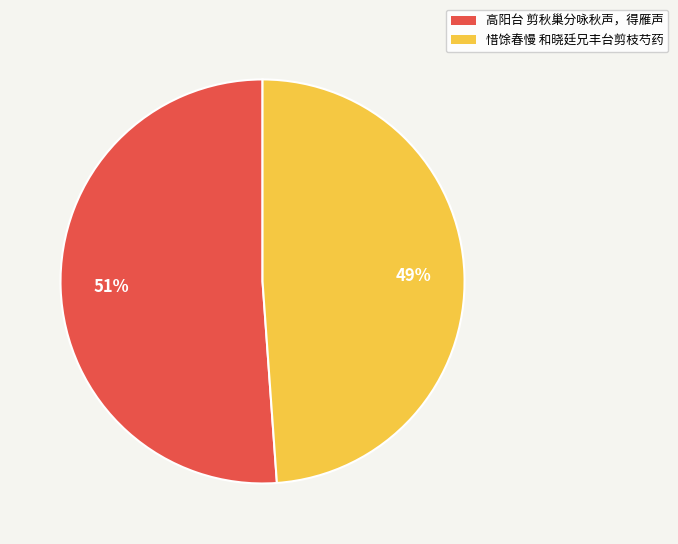

Combined, do 高阳台 剪秋巢分咏秋声，得雁声 and 惜馀春慢 和晓廷兄丰台剪枝芍药 account for over 50%?

Yes